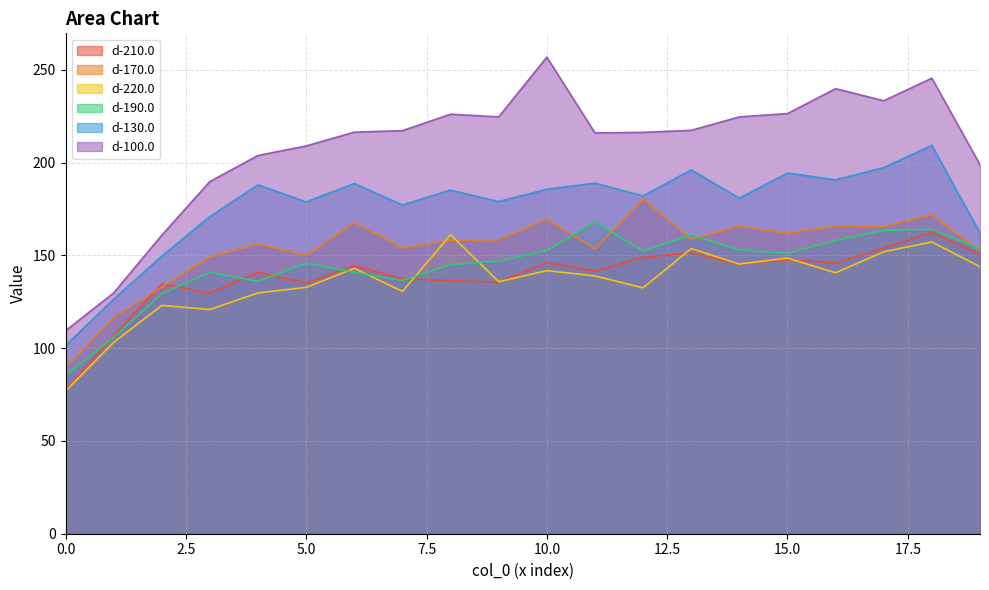

What is the difference between the highest and lowest values at 7?

86.6